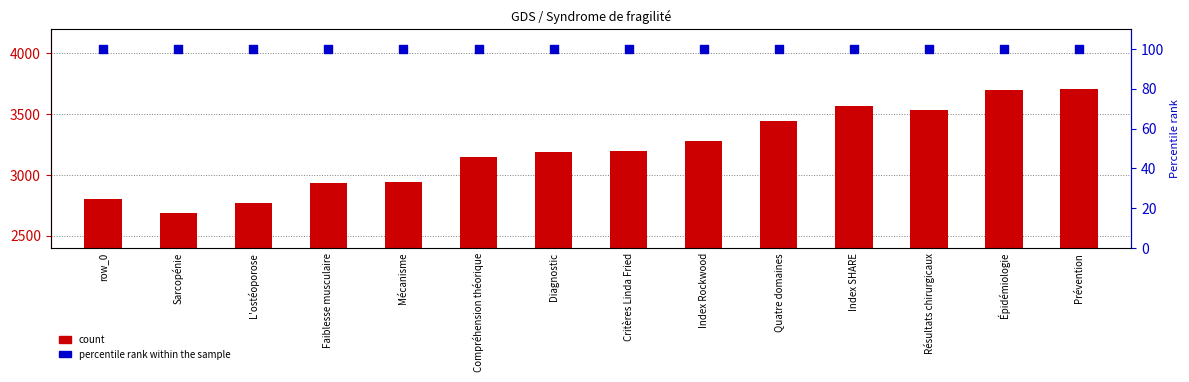

Which series has the largest total across all categories?

count